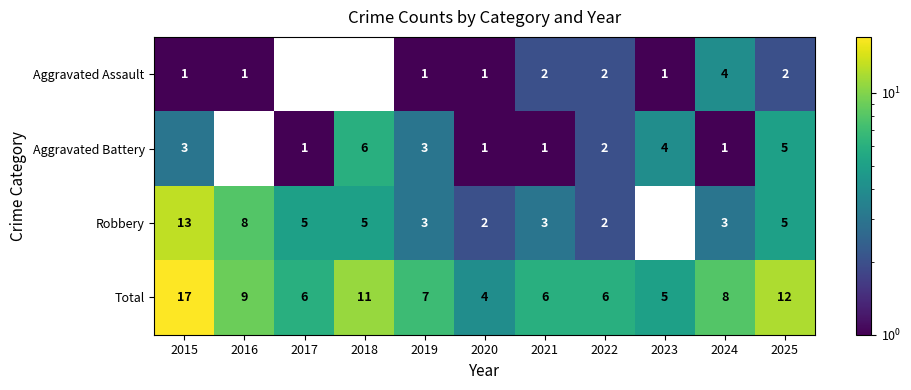

What is the sum of the Aggravated Assault values at 2020 and 2025?

3